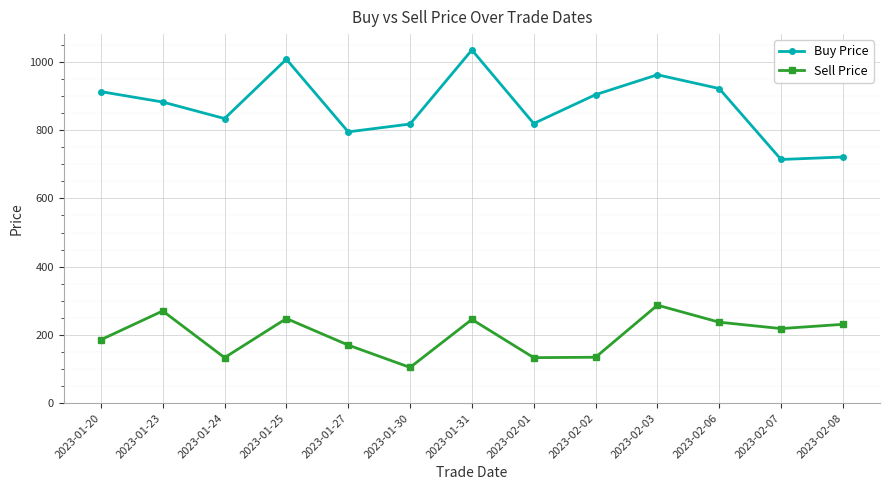

How many data points in Buy Price are above 882?

7